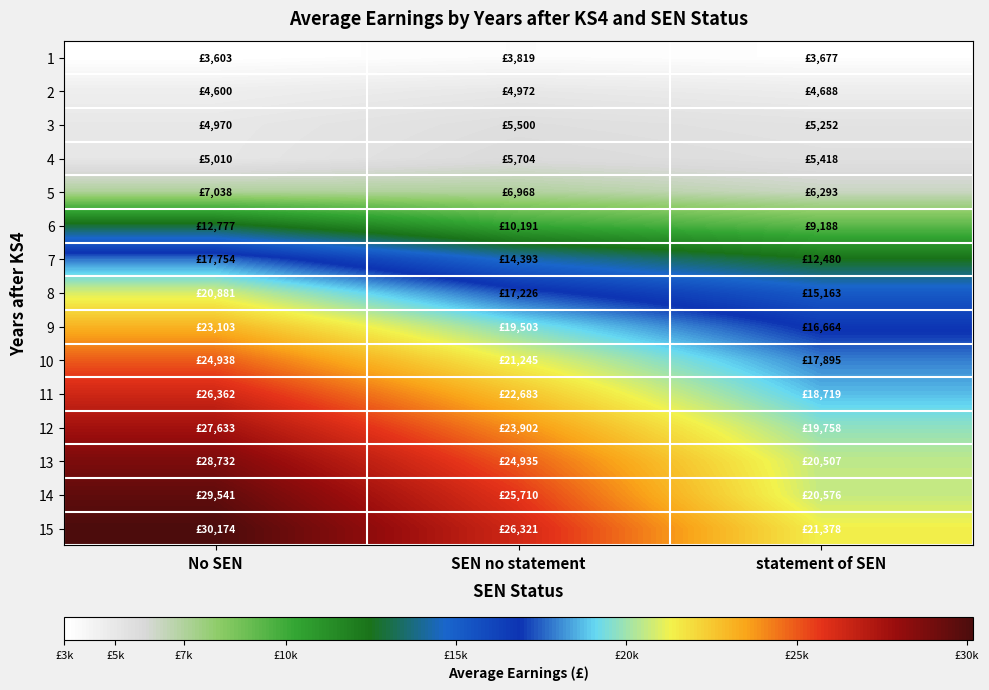

What is the minimum value shown in the chart?

3603